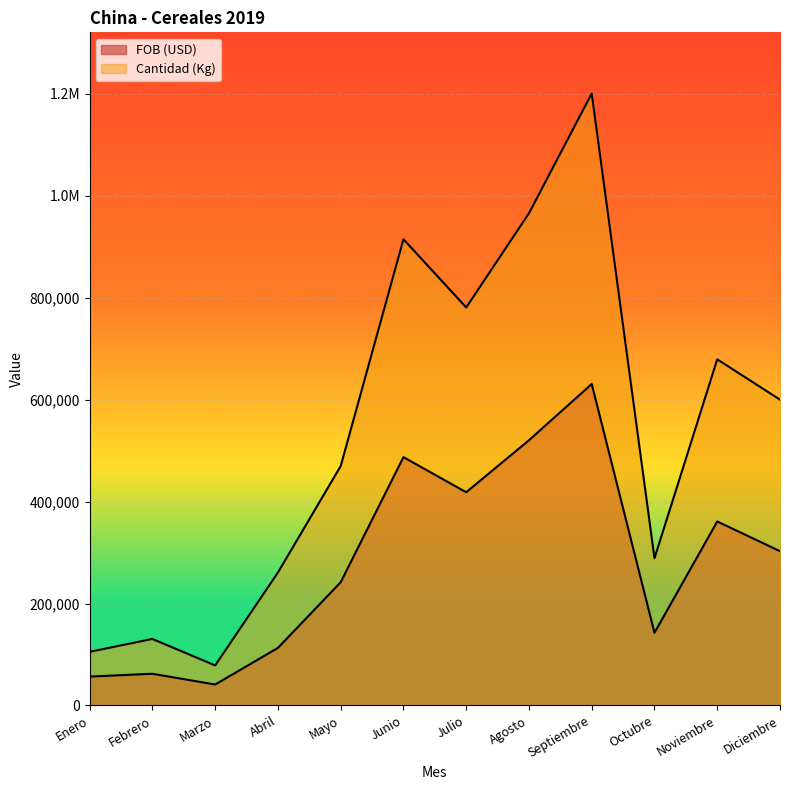

At which label is Cantidad (Kg) closest to 639611?

Noviembre